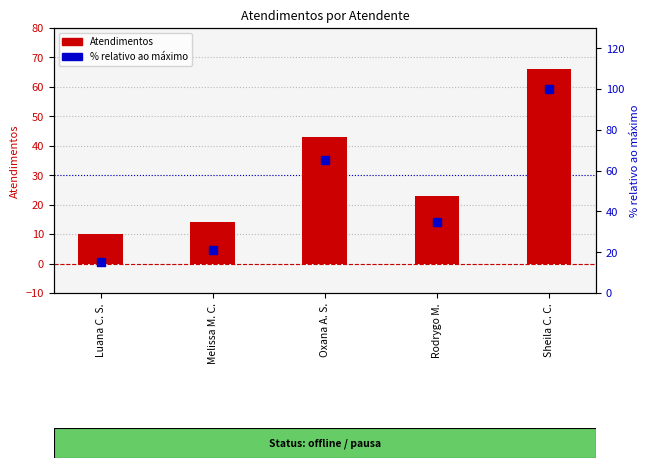

Which series reaches the minimum Y coordinate?

Atendimentos